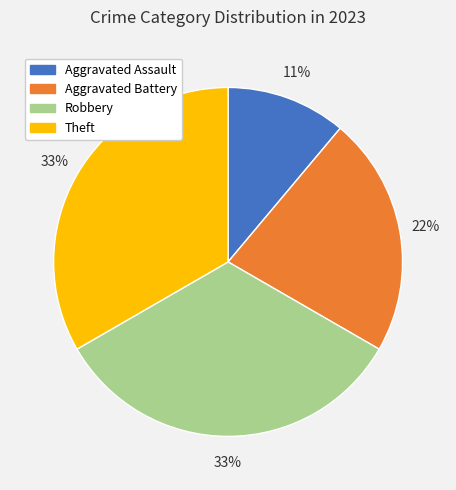

Between Aggravated Assault and Aggravated Battery, which is larger?

Aggravated Battery